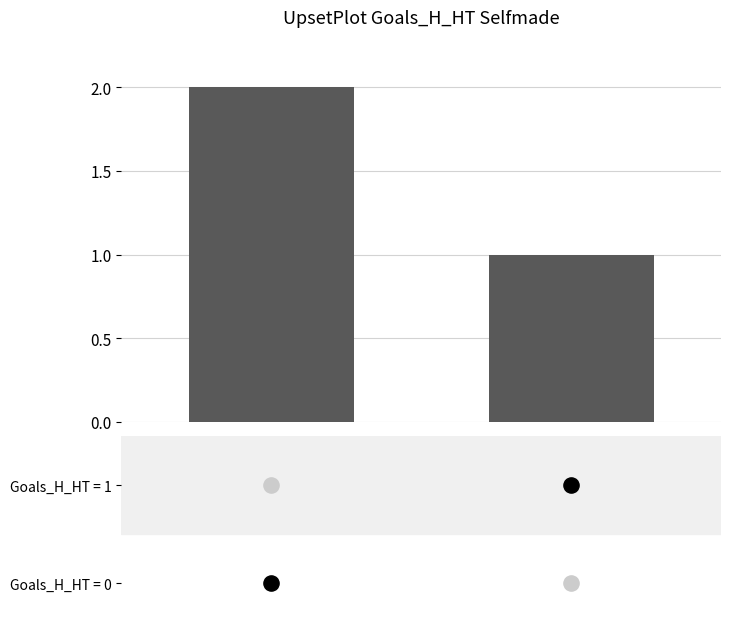

What is the ratio of the value at 0 to the value at 1?

2.0